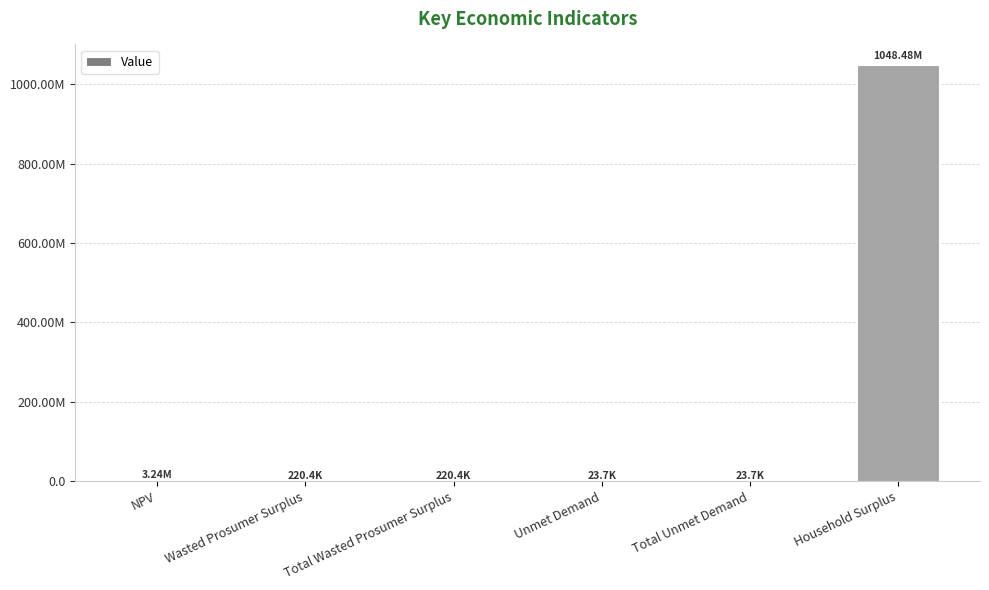

What is the sum of all values?

1052203046.5